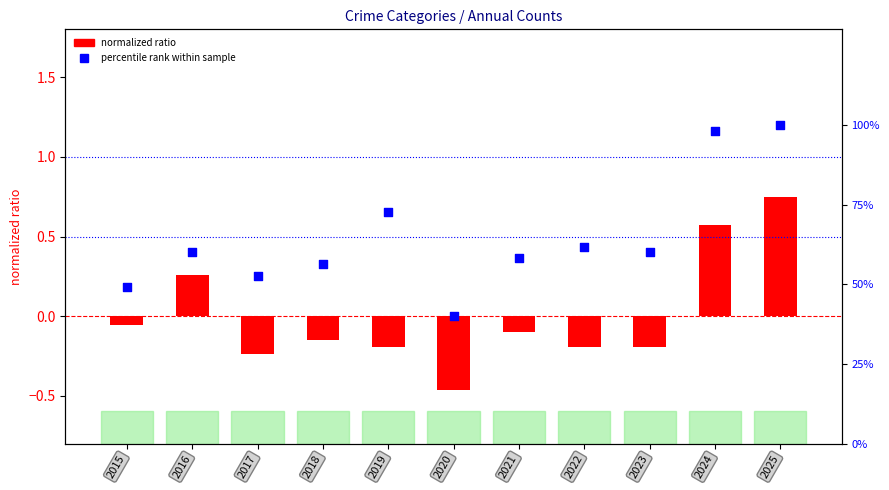

At how many categories does at least one series exceed 90?

2